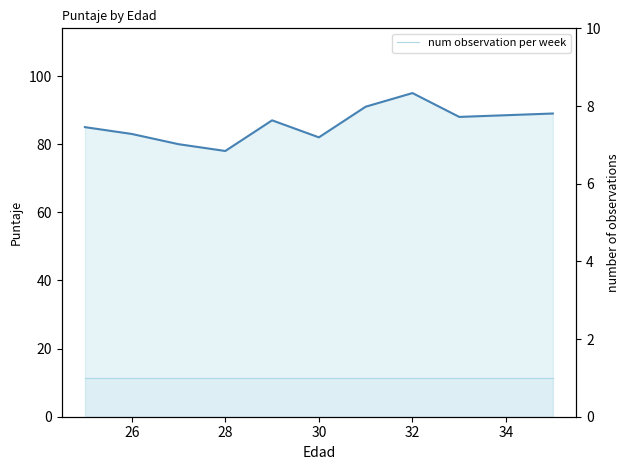

Which series has the largest total across all categories?

Puntaje